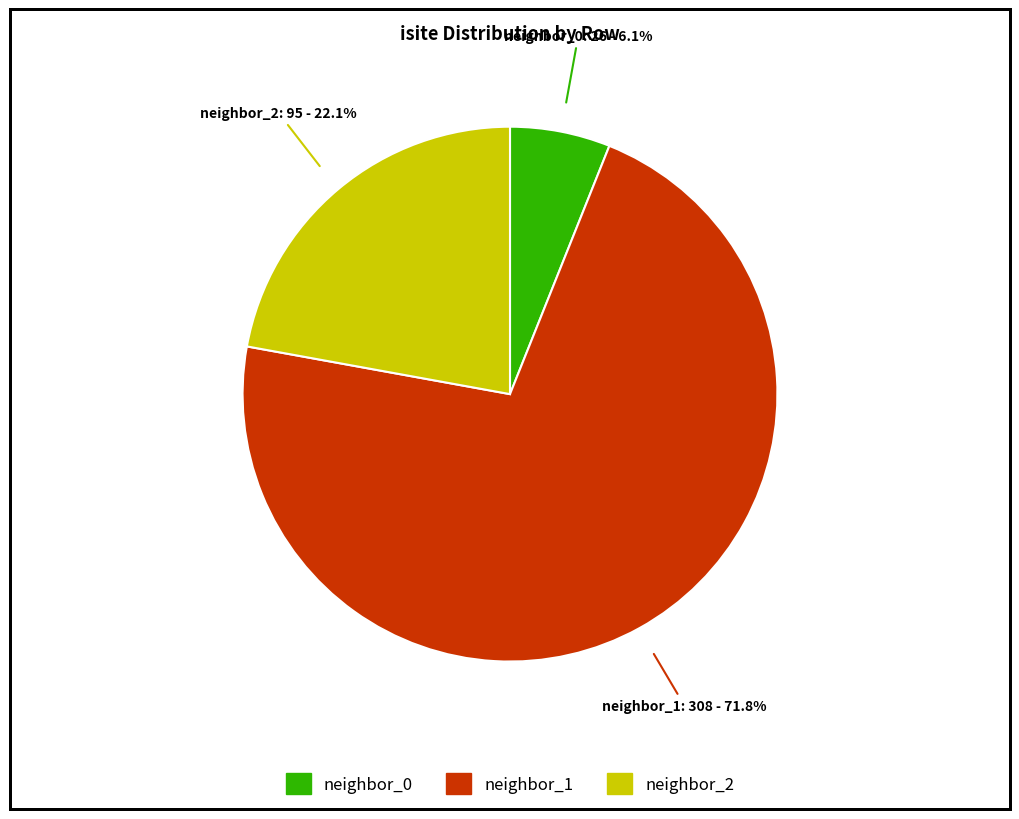

Between neighbor_2 and neighbor_0, which is larger?

neighbor_2